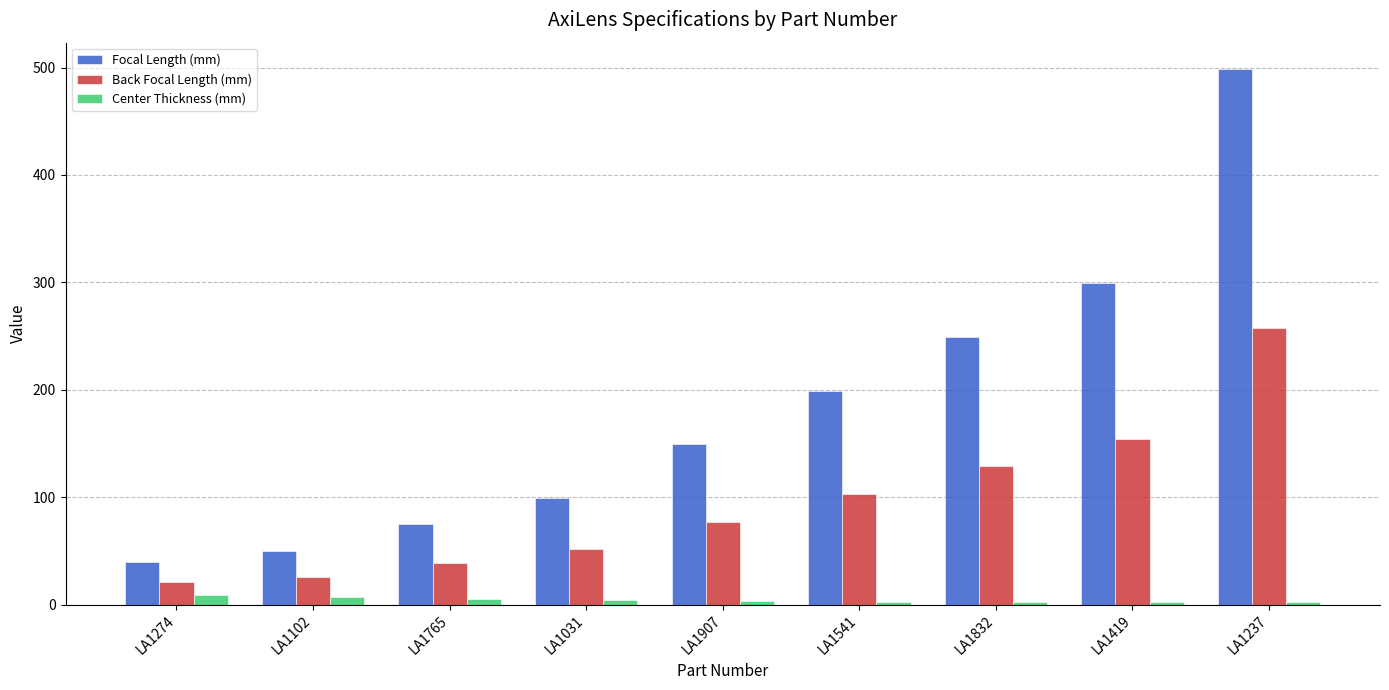

List the series in order of their peak value, lowest first.

Center Thickness (mm), Back Focal Length (mm), Focal Length (mm)